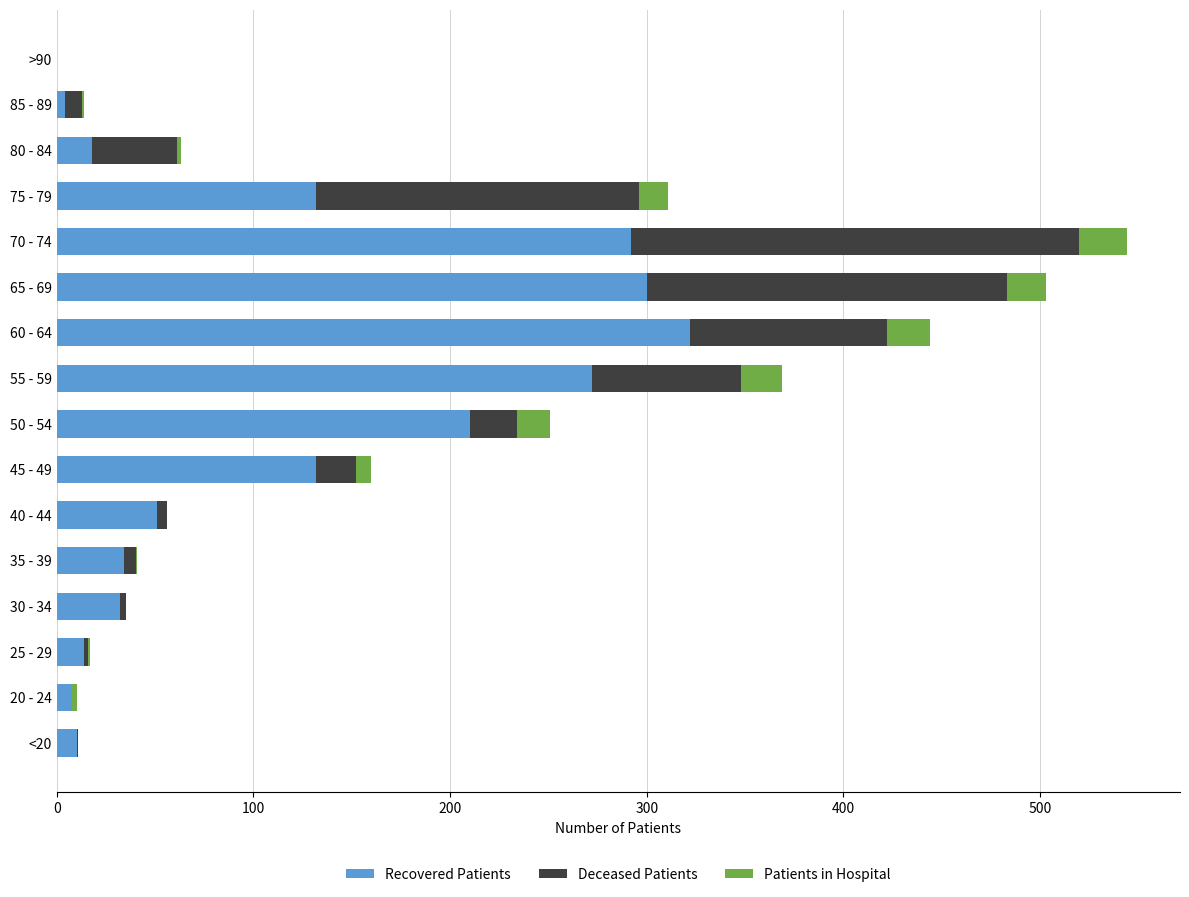

What is the maximum value for Recovered Patients?

322